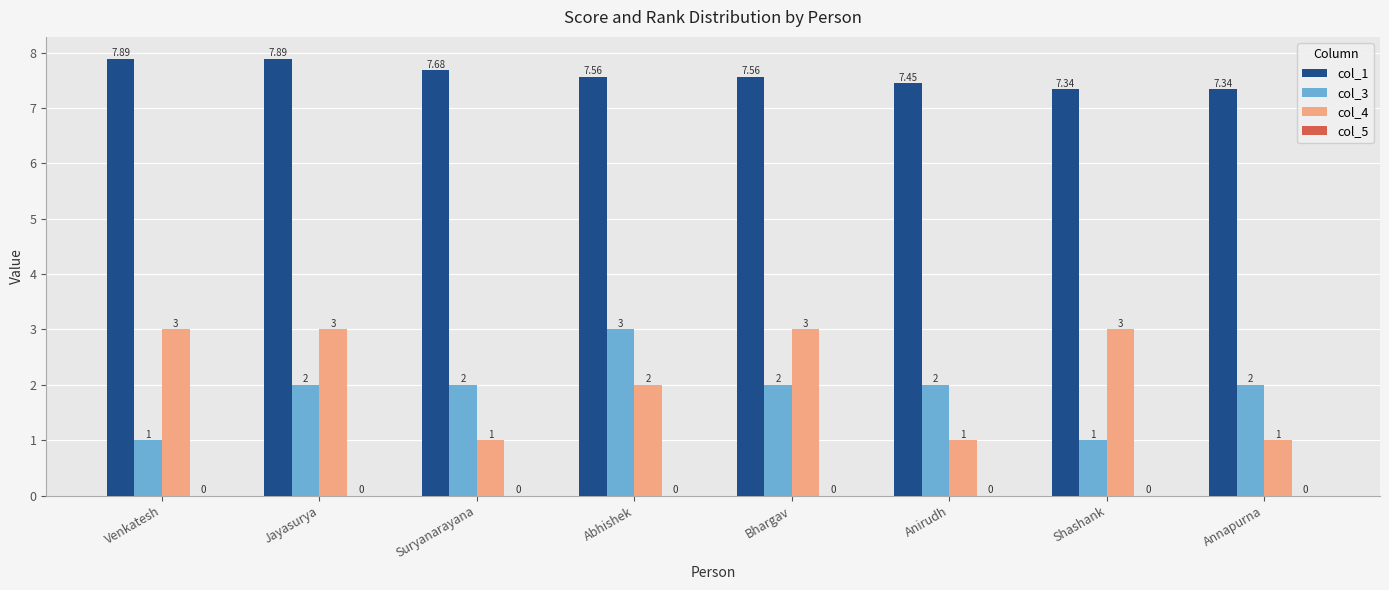

Rank the series at Jayasurya from lowest to highest value.

col_3, col_4, col_1